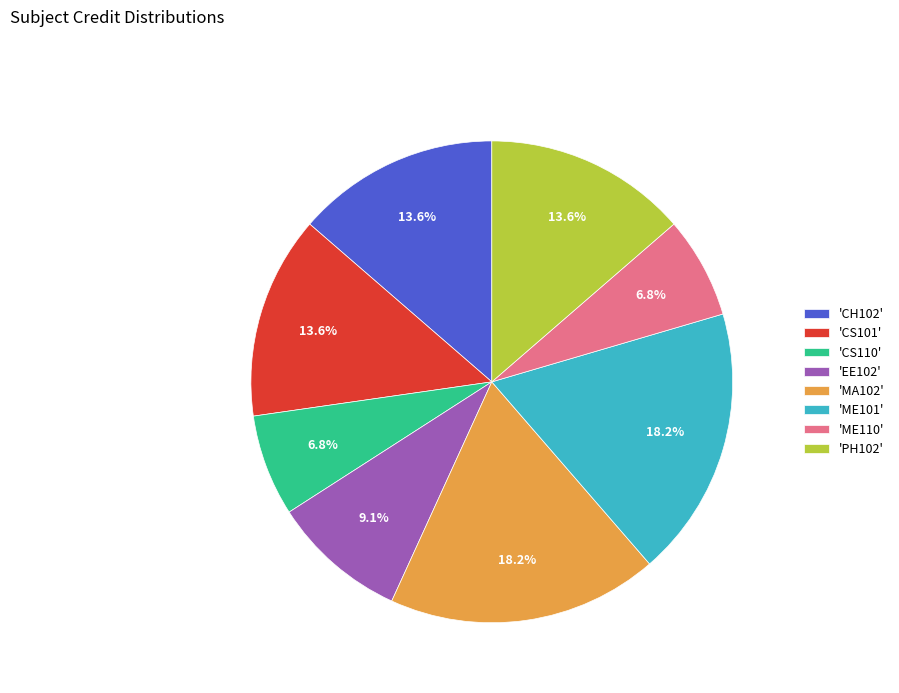

How many segments does this pie chart have?

8